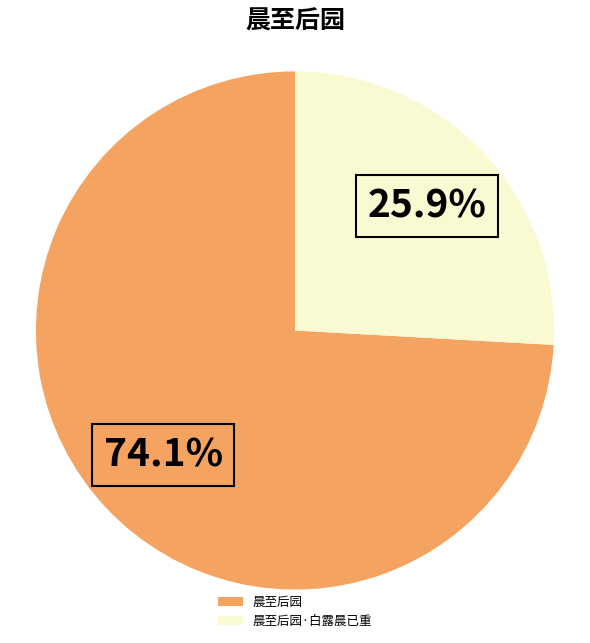

Rank the categories by value from lowest to highest.

晨至后园·白露晨已重, 晨至后园